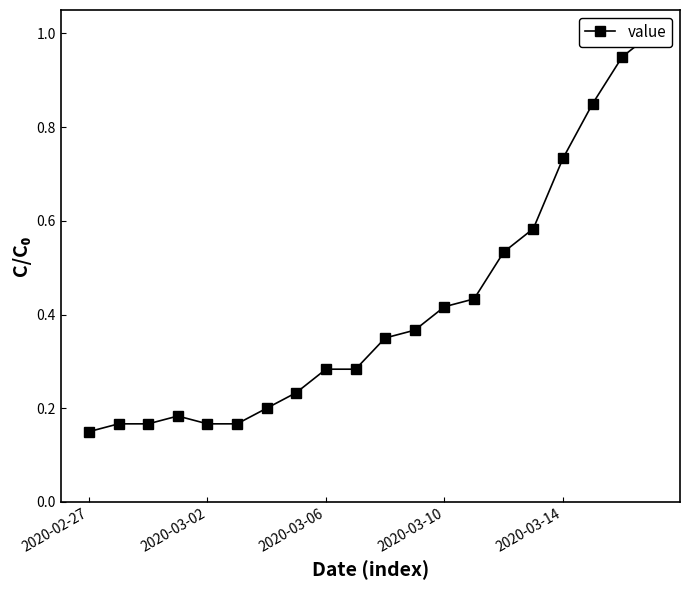

Reading left to right, extract all data points from this chart.

0.1	0.2	0.2	0.2	0.2	0.2	0.2	0.2	0.3	0.3	0.3	0.4	0.4	0.4	0.5	0.6	0.7	0.8	0.9	1.0